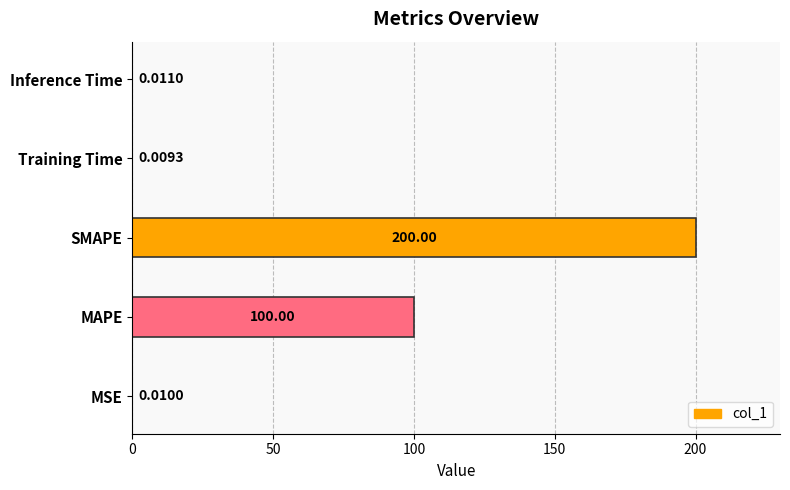

Between Training Time and MSE, which is larger?

MSE